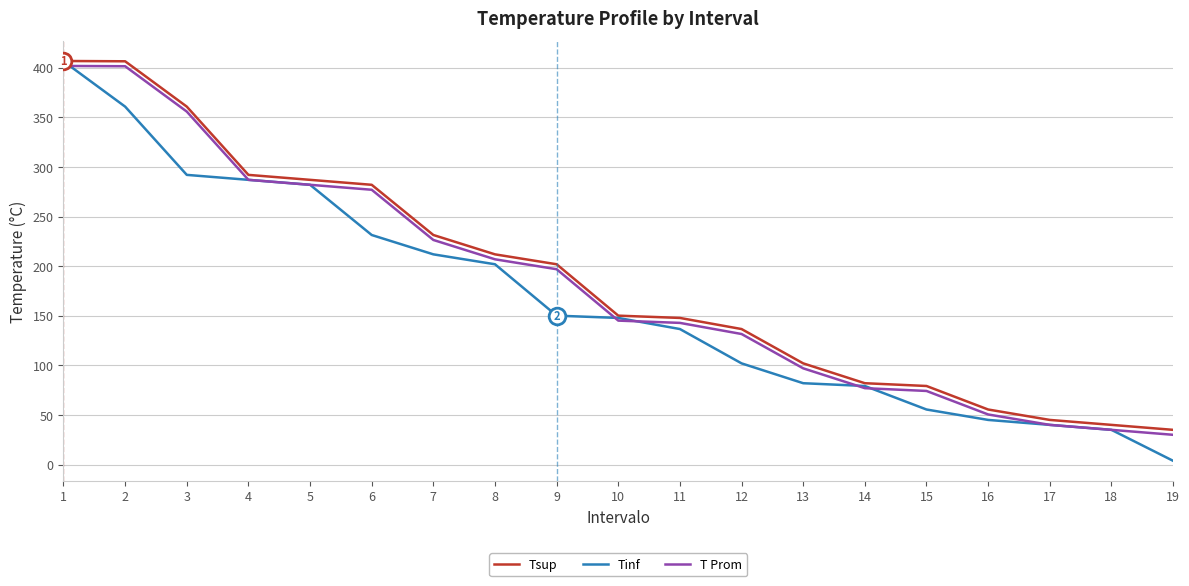

True or false: T Prom and Tinf intersect in this chart.

True